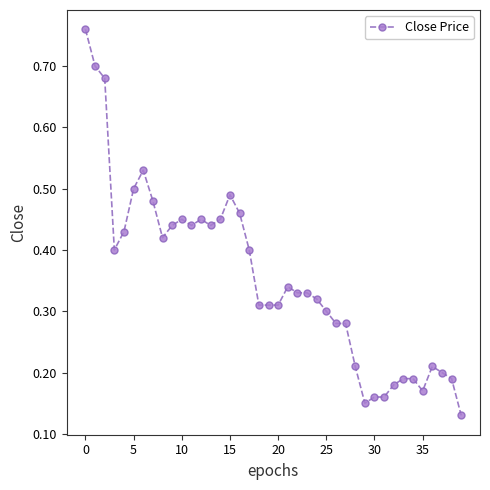

What is the difference between the maximum and minimum values?

0.6